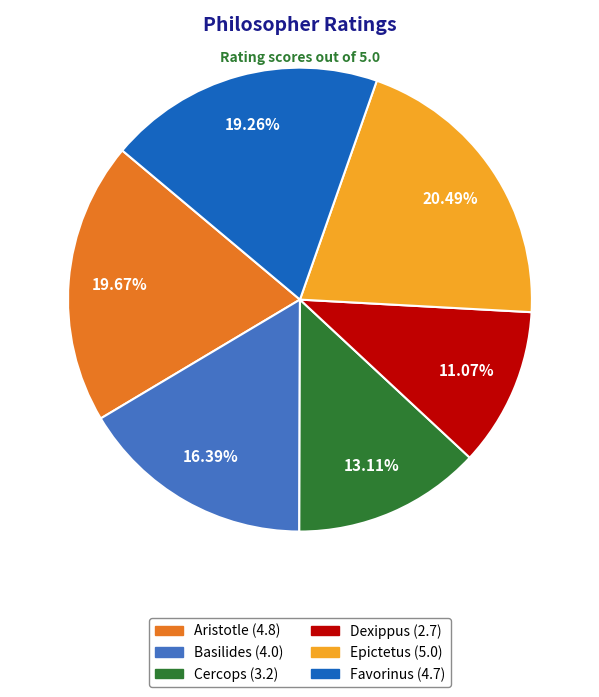

What is the smallest slice in the pie chart?

Dexippus